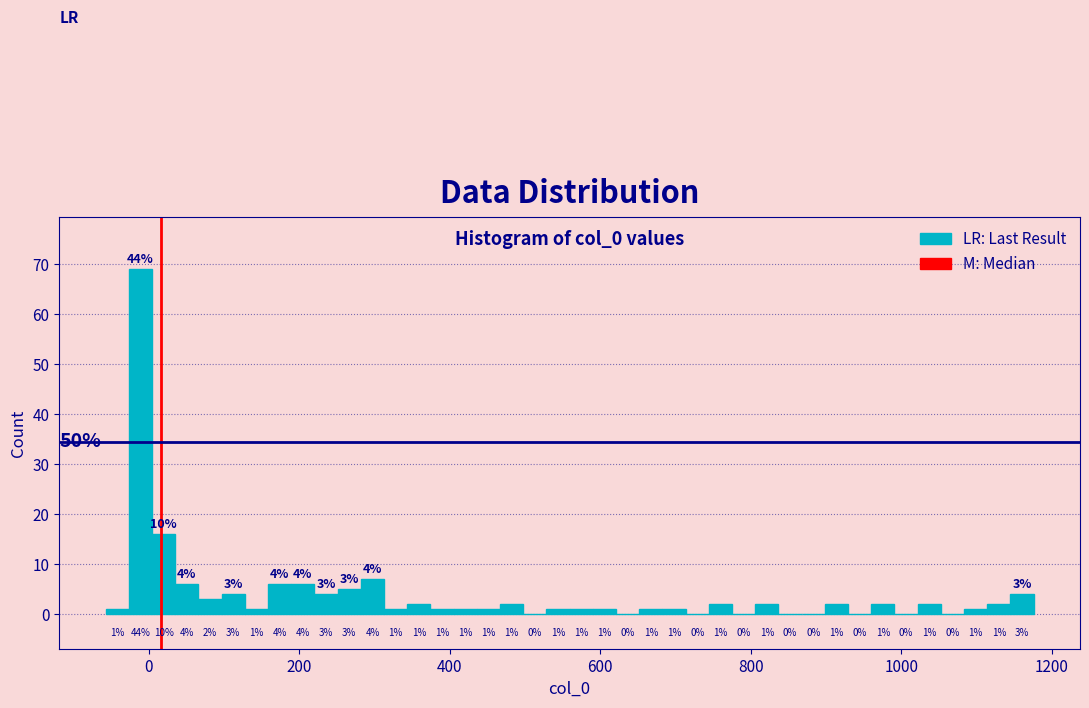

Around what value on the x-axis is the tallest bar? Give the approximate position of its centre, as read against the axis.

-20